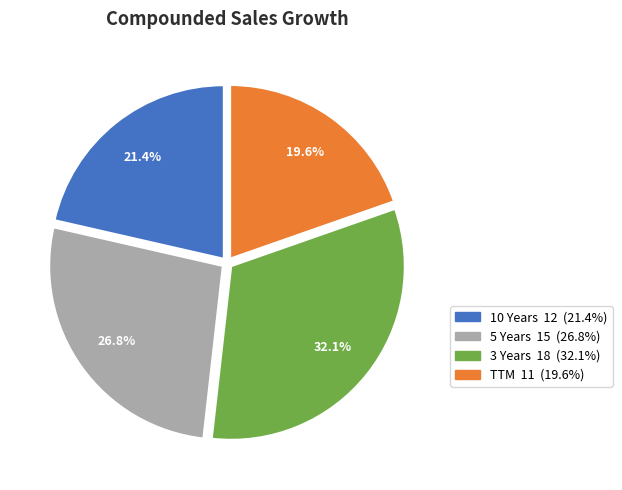

Is there a majority slice in this chart?

No